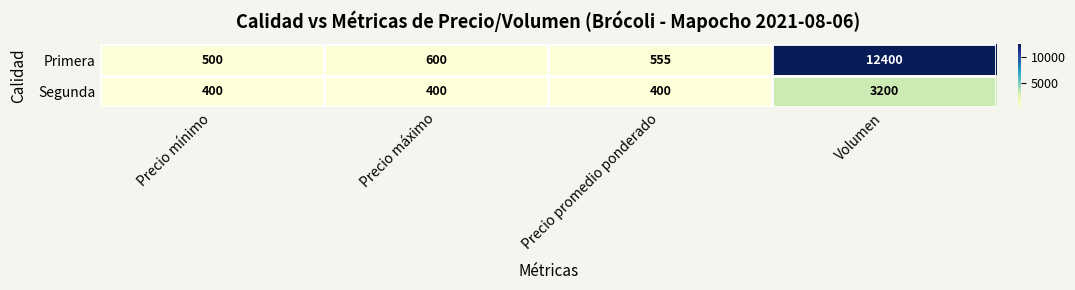

What is the difference between the highest and lowest values at Precio mínimo?

100